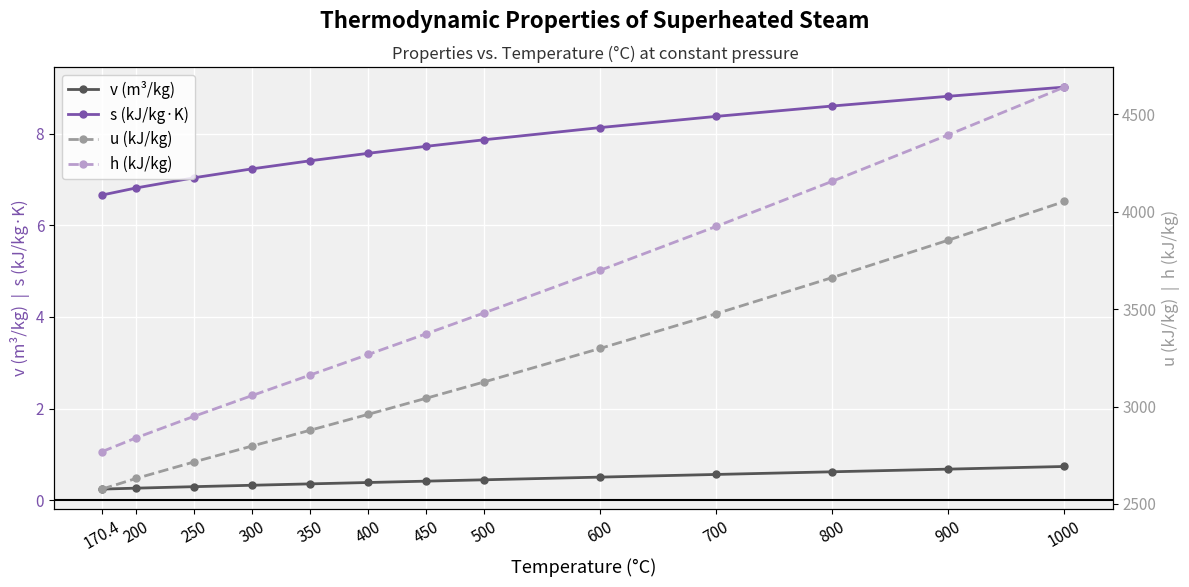

What is the difference between the maximum and minimum values in the v (m³/kg) series?

0.5